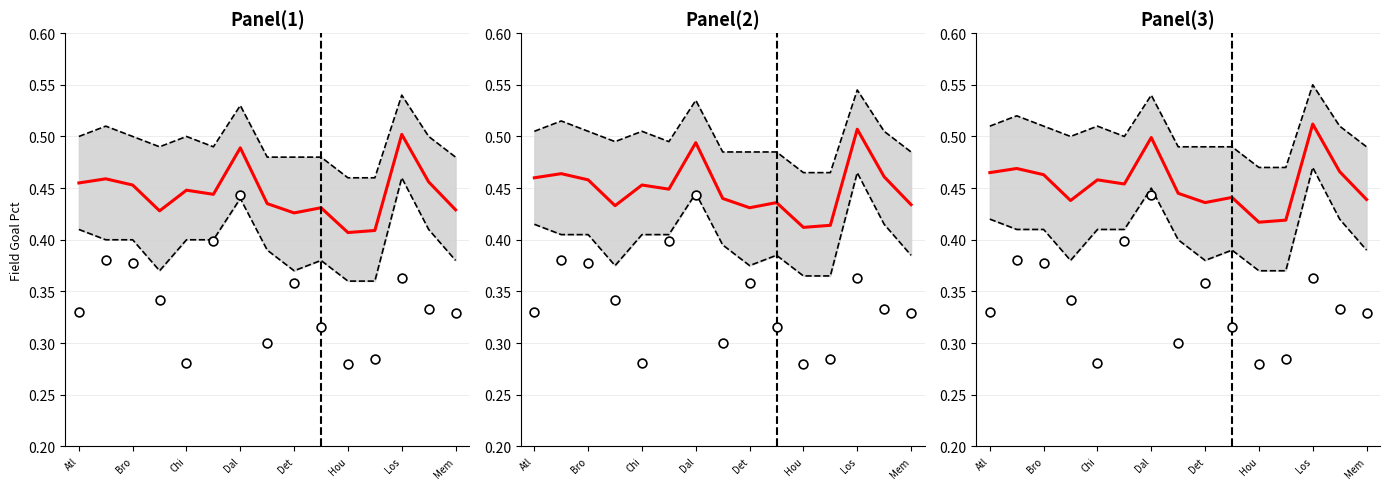

At which category is the sum across all series the highest?

Dal